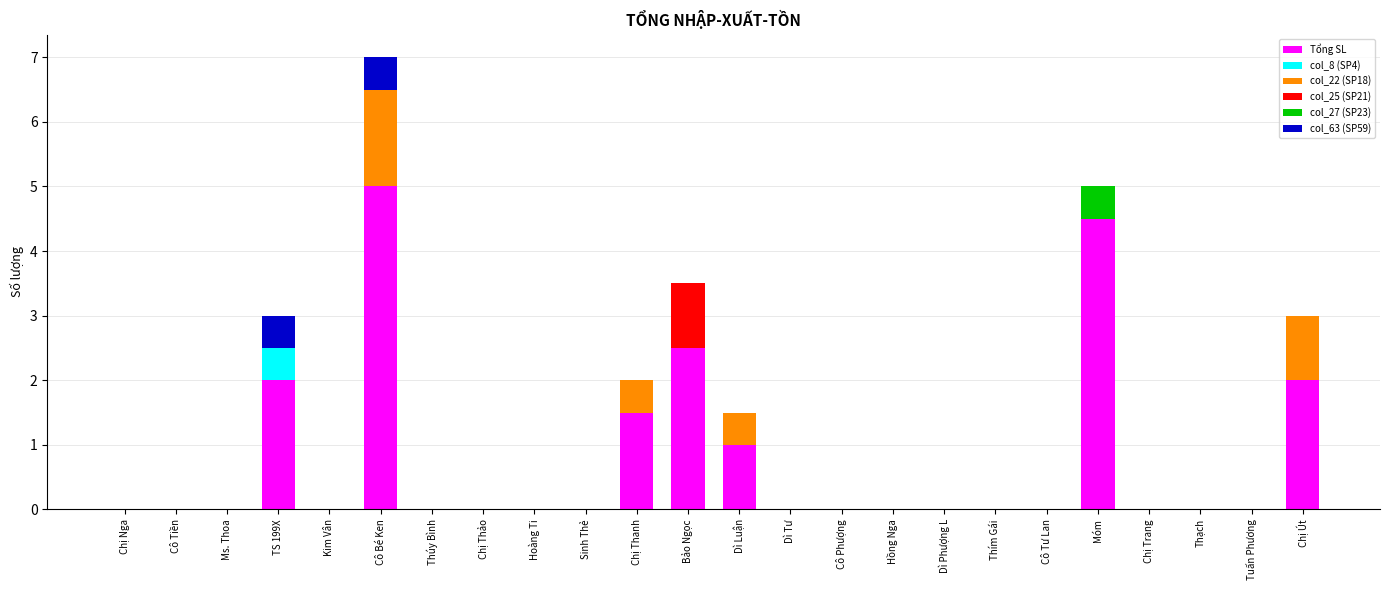

At which category is the sum across all series the highest?

Cô Bé Ken